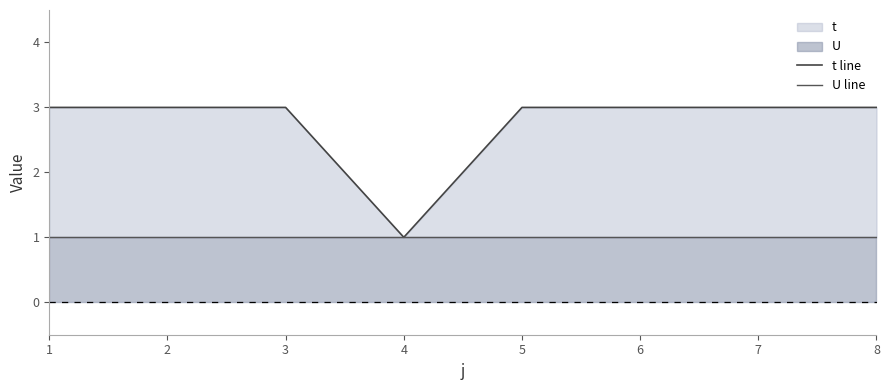

Rank the series by their average value, from lowest to highest.

U line, t line